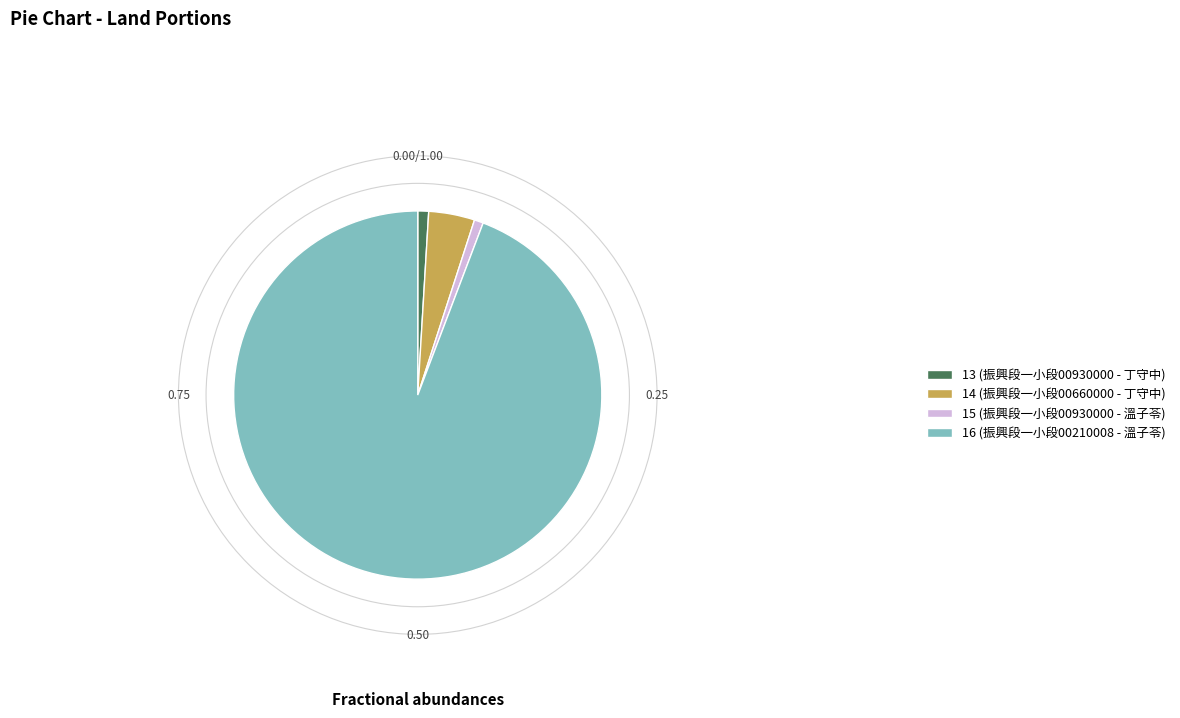

Does 16 represent more than half of the total?

Yes